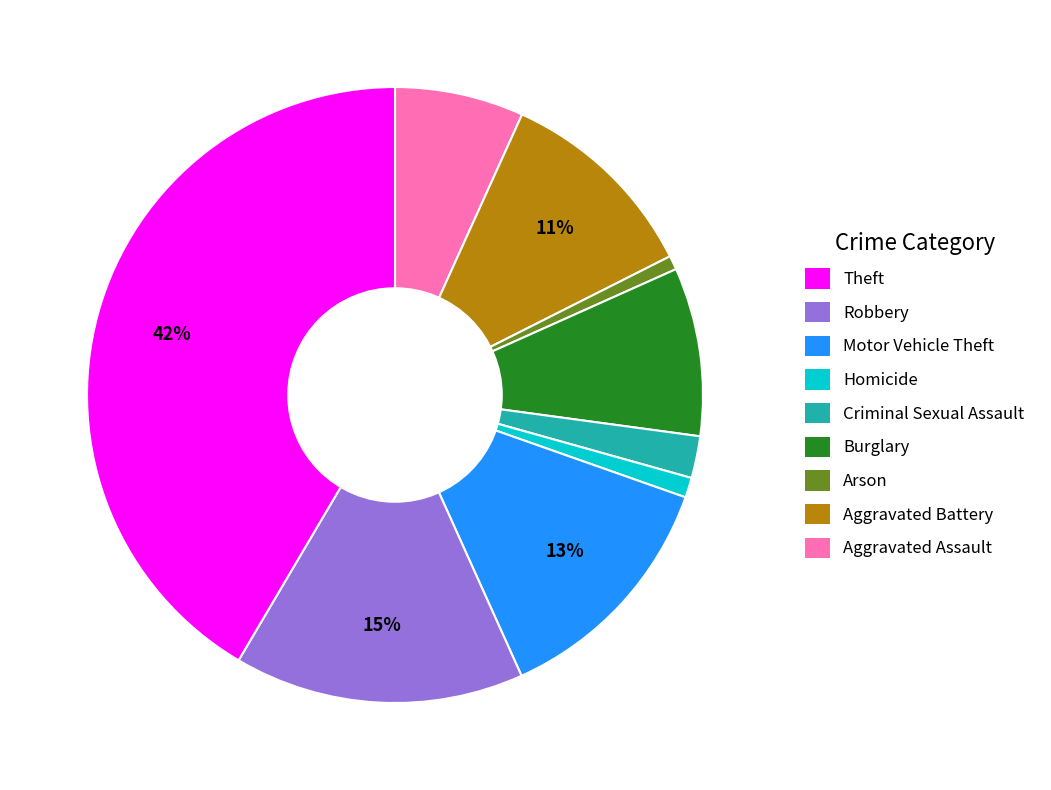

Is there any slice that represents more than half of the pie?

No